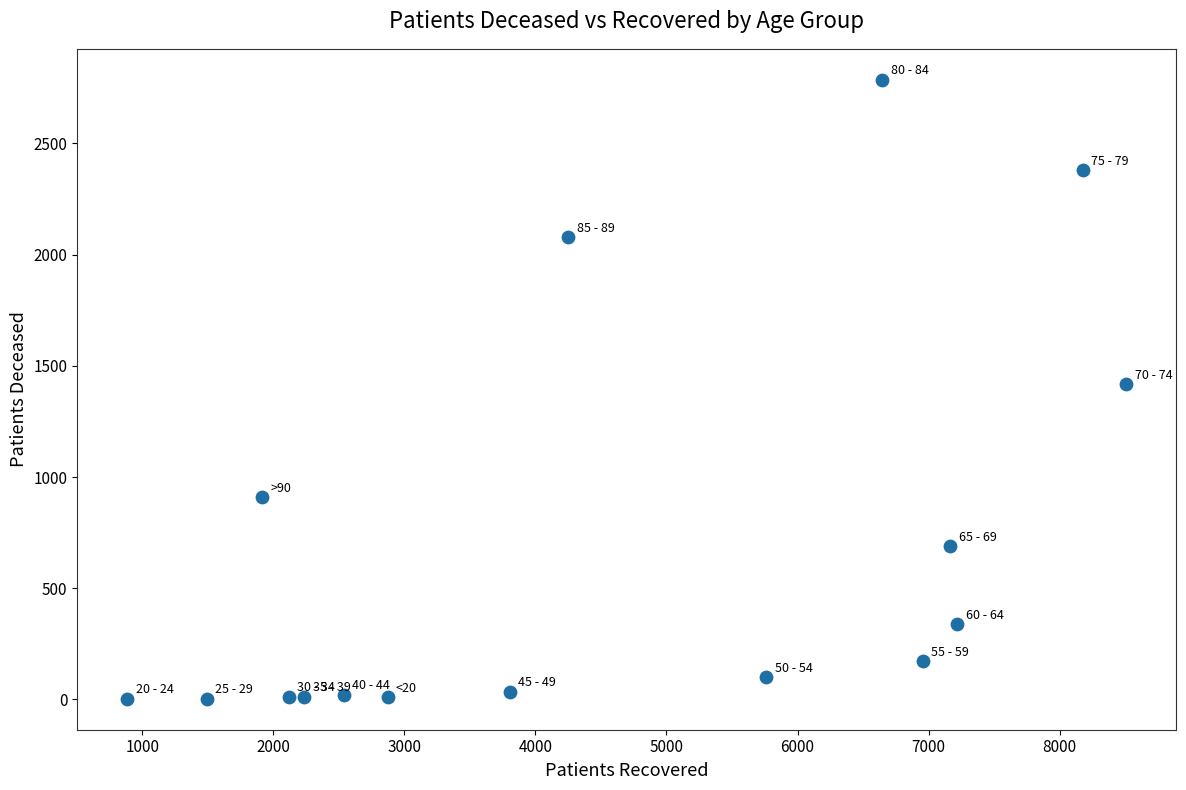

What is the range of X values (max minus min)?

7623